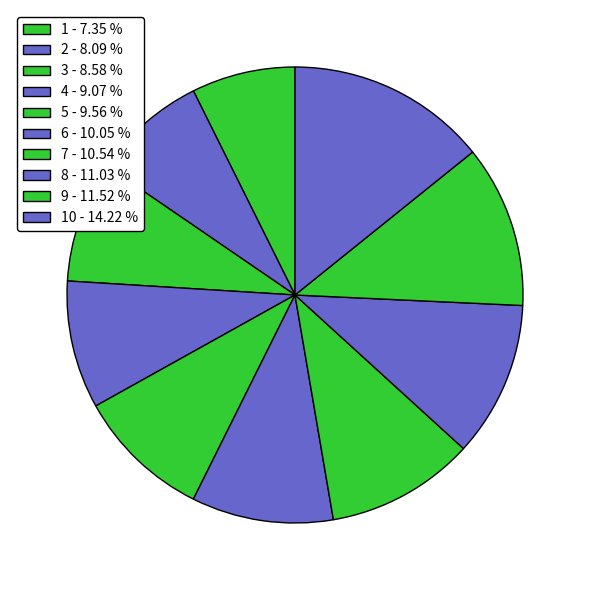

Rank the categories by value from lowest to highest.

1, 2, 3, 4, 5, 6, 7, 8, 9, 10